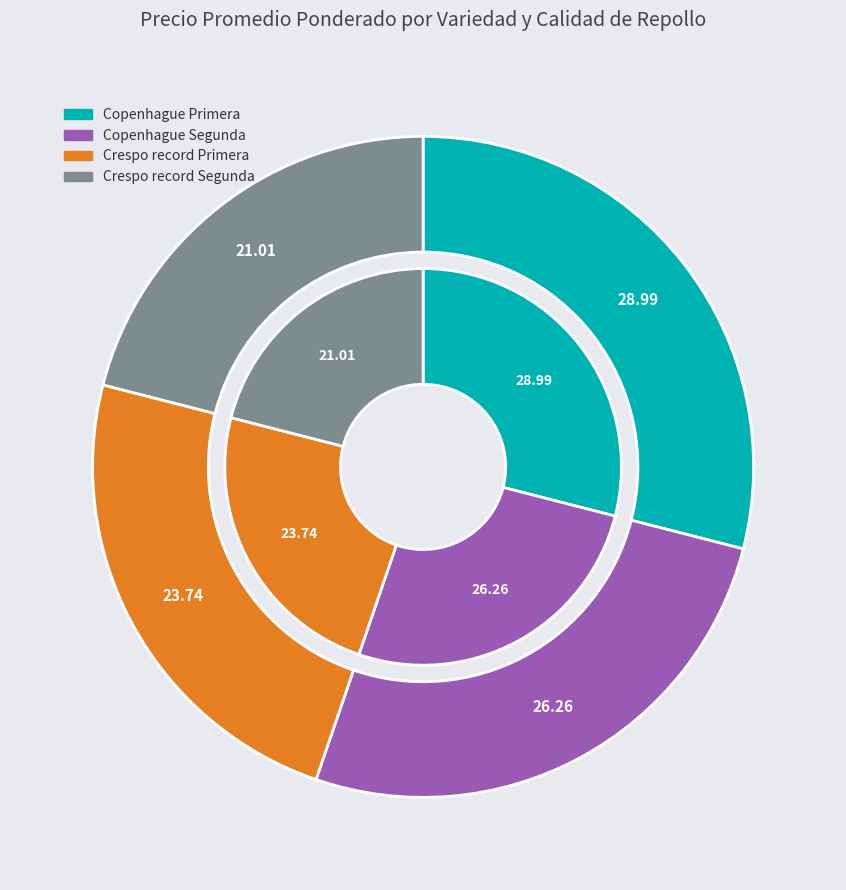

To the nearest percent, what is the combined percentage of Crespo record Segunda and Copenhague Segunda?

47%